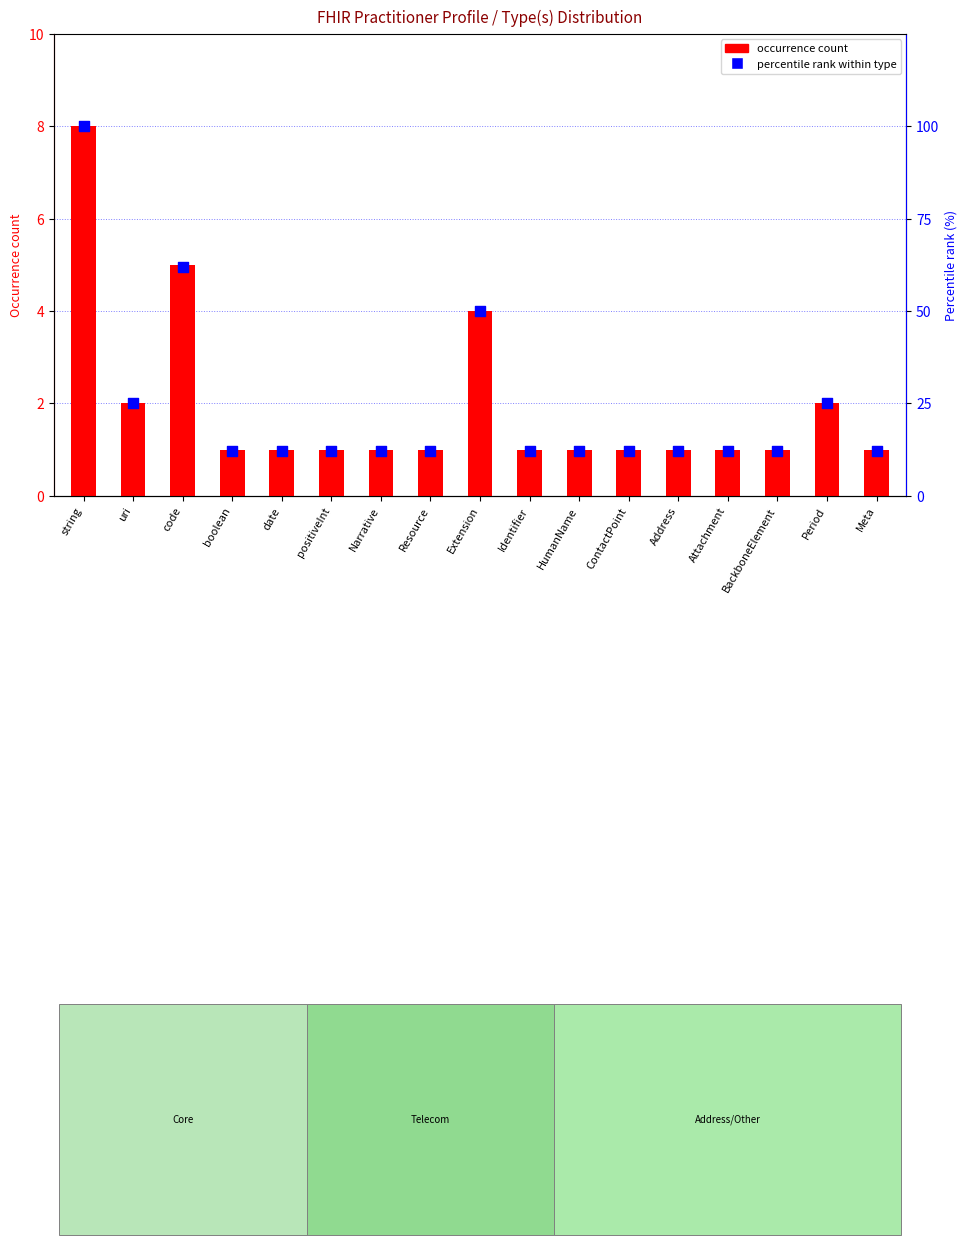

At how many categories does at least one series exceed 69?

1